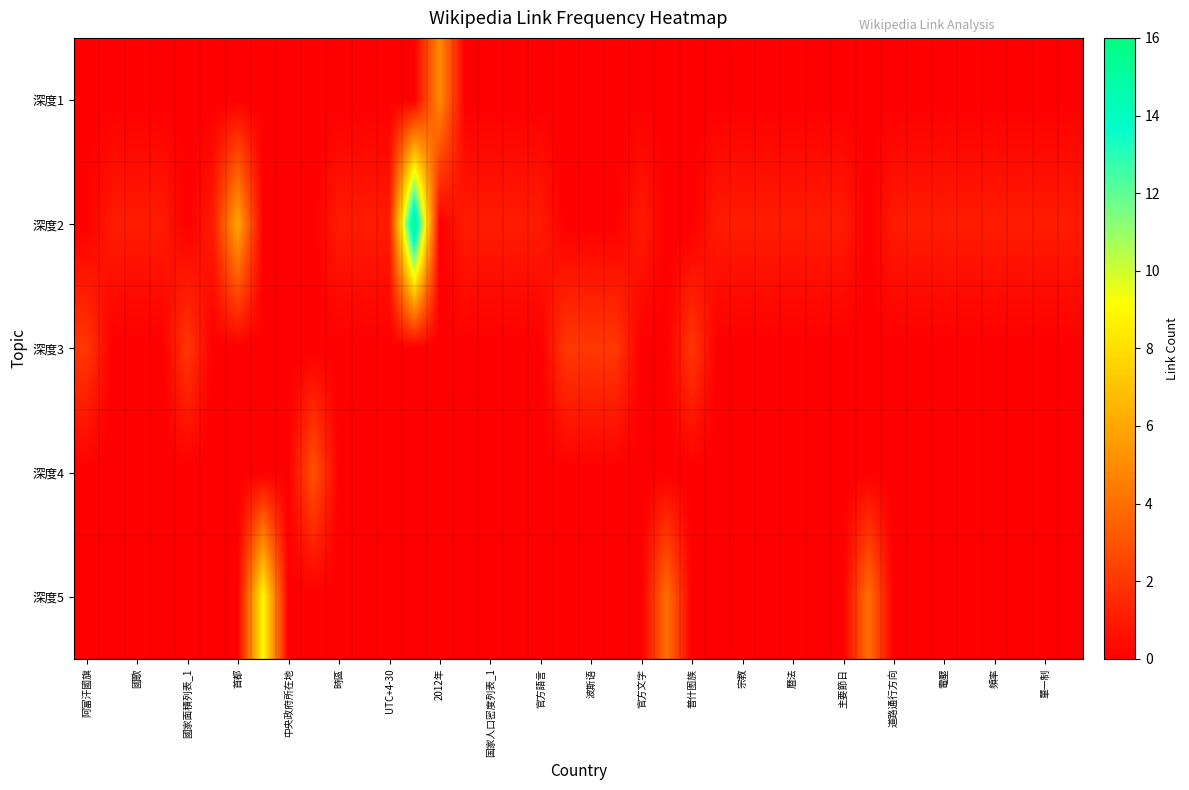

Which category has the lowest value across all series?

阿富汗國旗